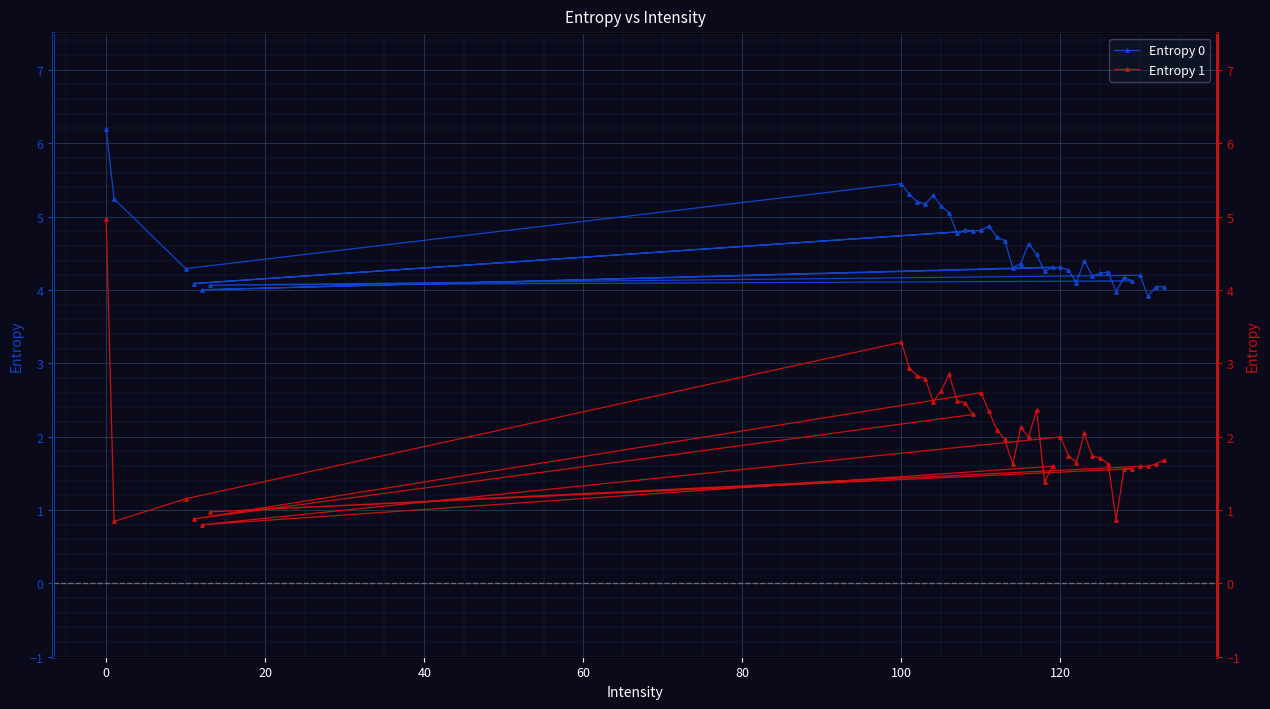

How many lines are shown in the chart?

2